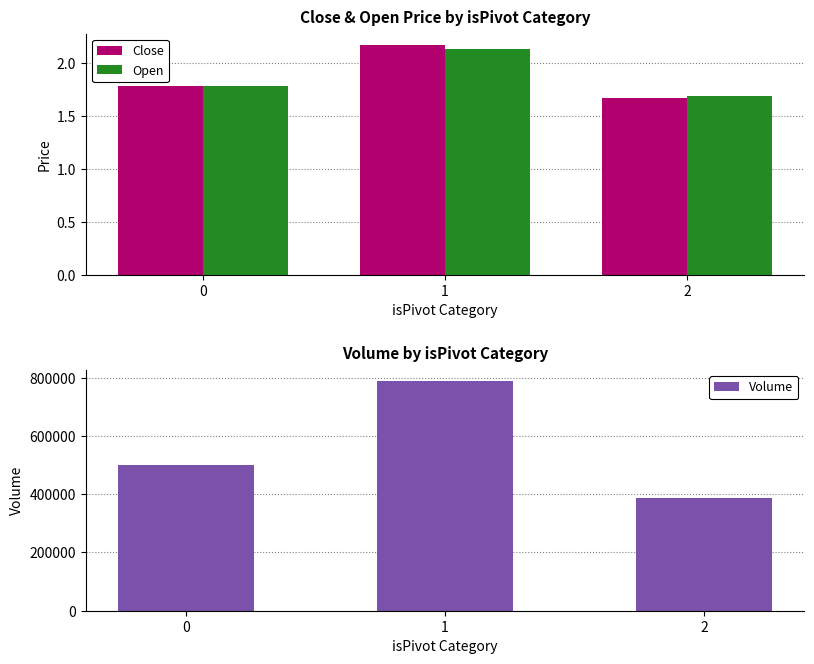

What is the difference between the second highest and minimum values in the Volume series?

111192